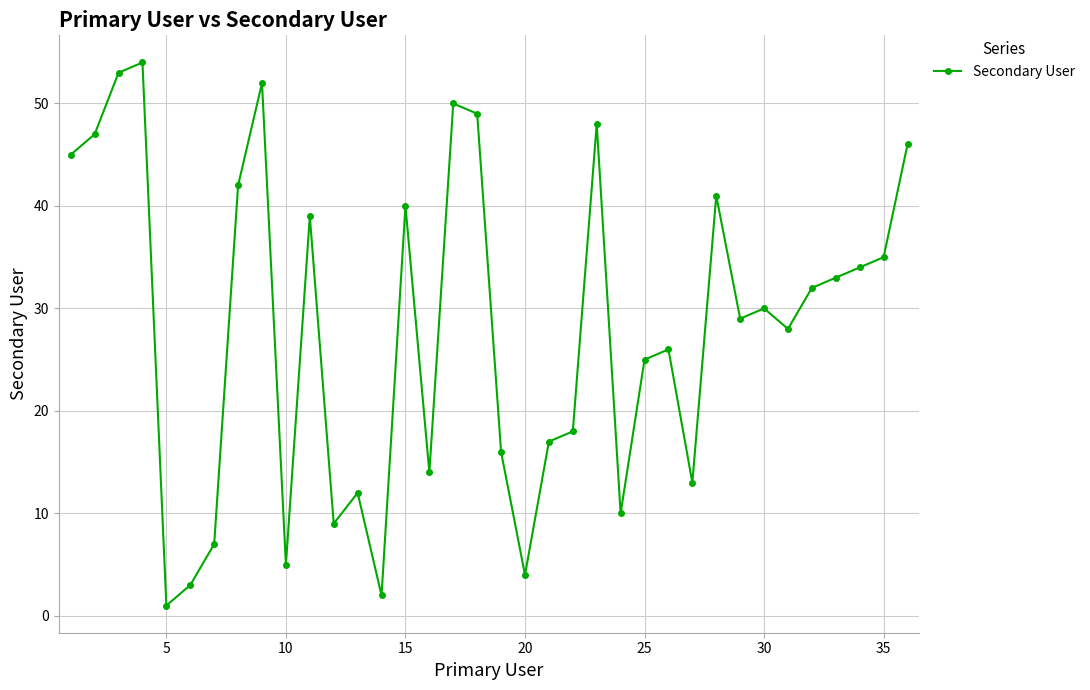

What is the greatest value displayed?

54